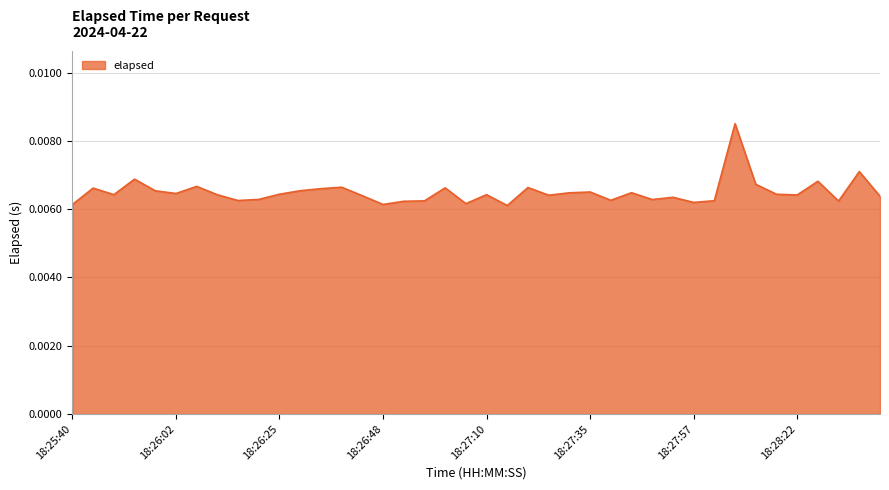

Rank the categories by value from highest to lowest.

18:28:08, 18:28:35, 18:25:53, 18:28:26, 18:28:12, 18:26:06, 18:26:39, 18:27:20, 18:27:01, 18:25:44, 18:26:34, 18:26:30, 18:25:57, 18:27:35, 18:27:44, 18:27:29, 18:26:02, 18:26:25, 18:28:17, 18:25:49, 18:27:10, 18:26:11, 18:28:22, 18:27:24, 18:26:43, 18:28:40, 18:27:53, 18:26:21, 18:27:48, 18:27:39, 18:26:16, 18:28:02, 18:26:57, 18:28:31, 18:26:52, 18:27:57, 18:27:06, 18:26:48, 18:25:40, 18:27:15